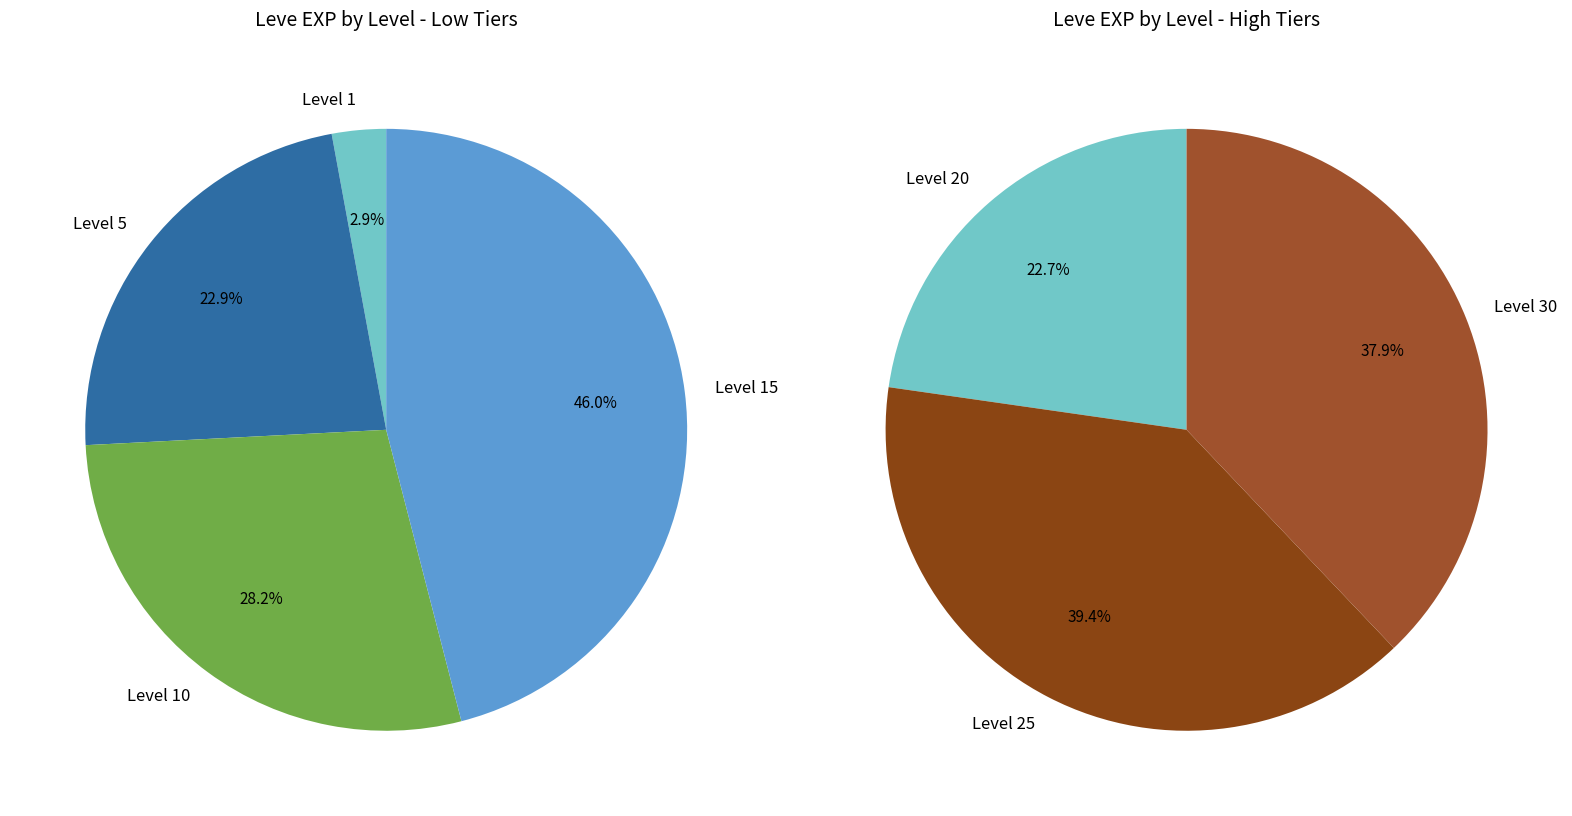

Which slice is the smallest?

1